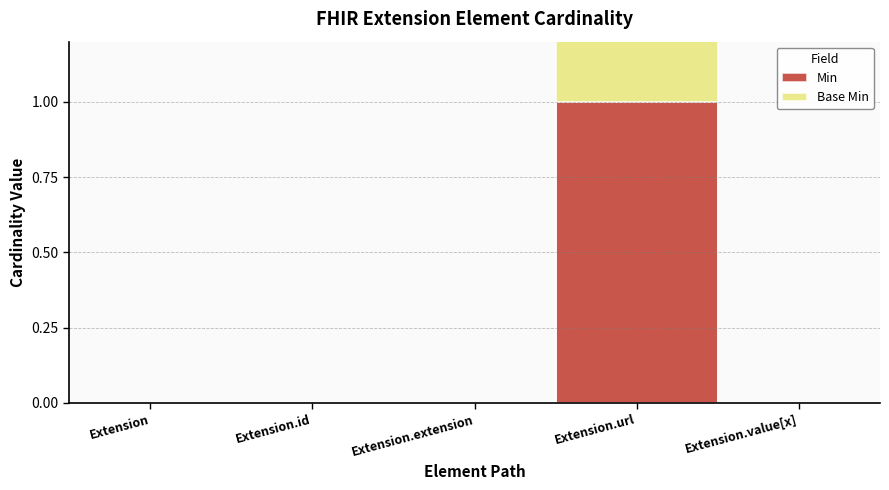

The Min series shows 0 at Extension.id. True or false?

True